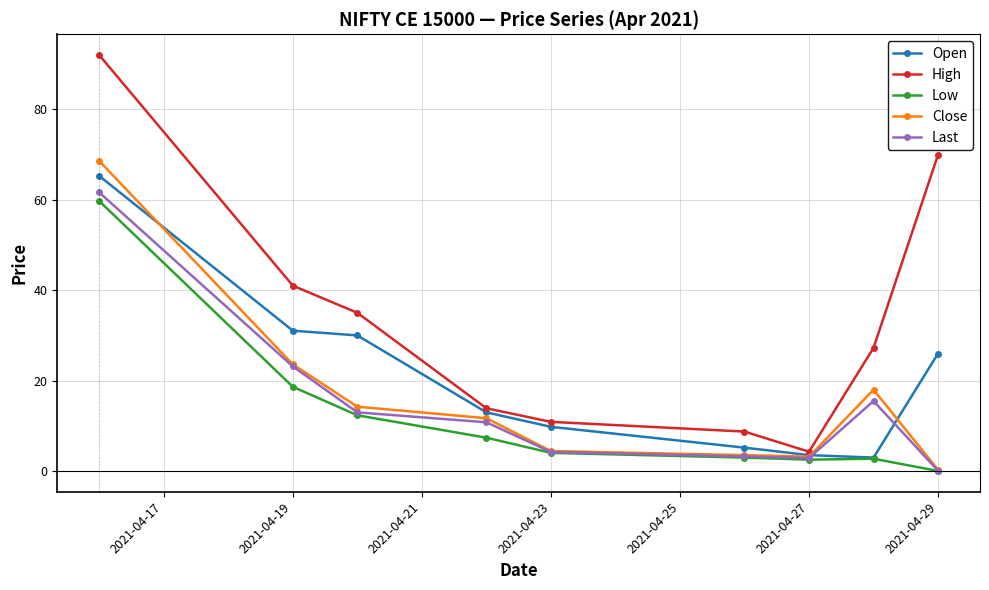

Count the number of data series in this chart.

5